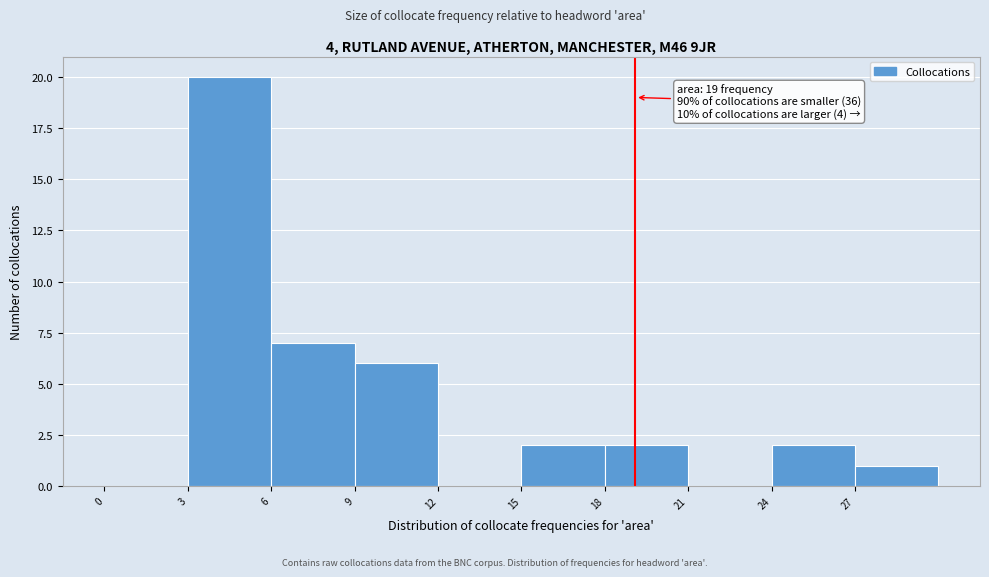

Over which range of the x-axis is the bar tallest?

3 to 6